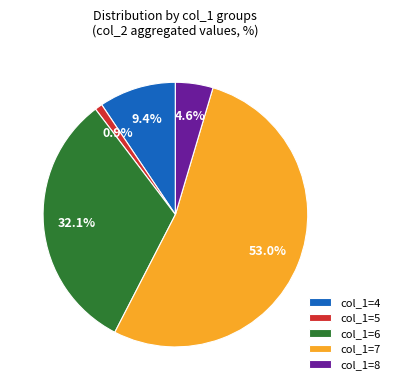

Rank the categories by value from lowest to highest.

col_1=5, col_1=8, col_1=4, col_1=6, col_1=7